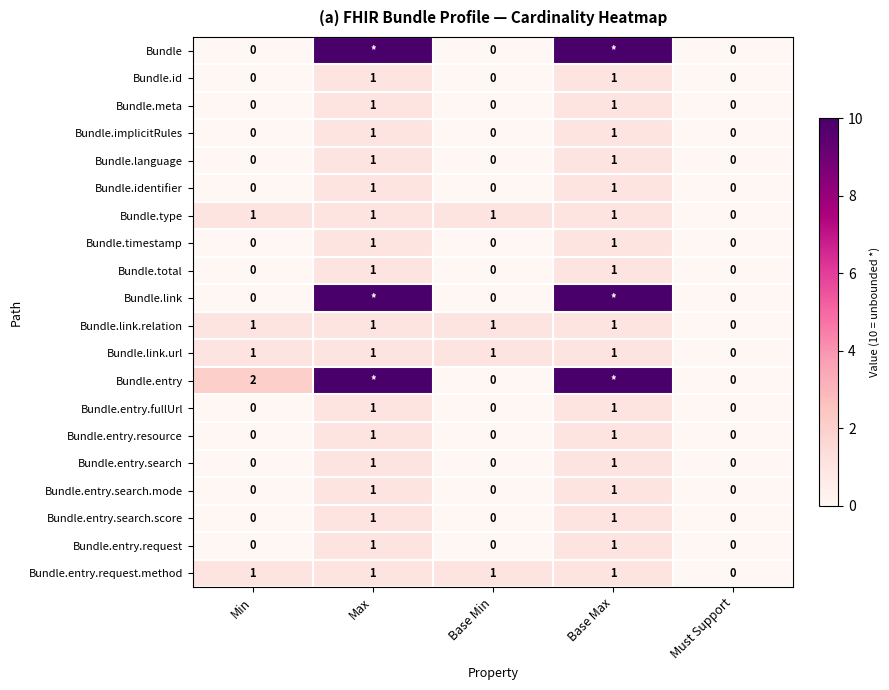

Which has a higher value, Base Min or Base Max?

Base Max